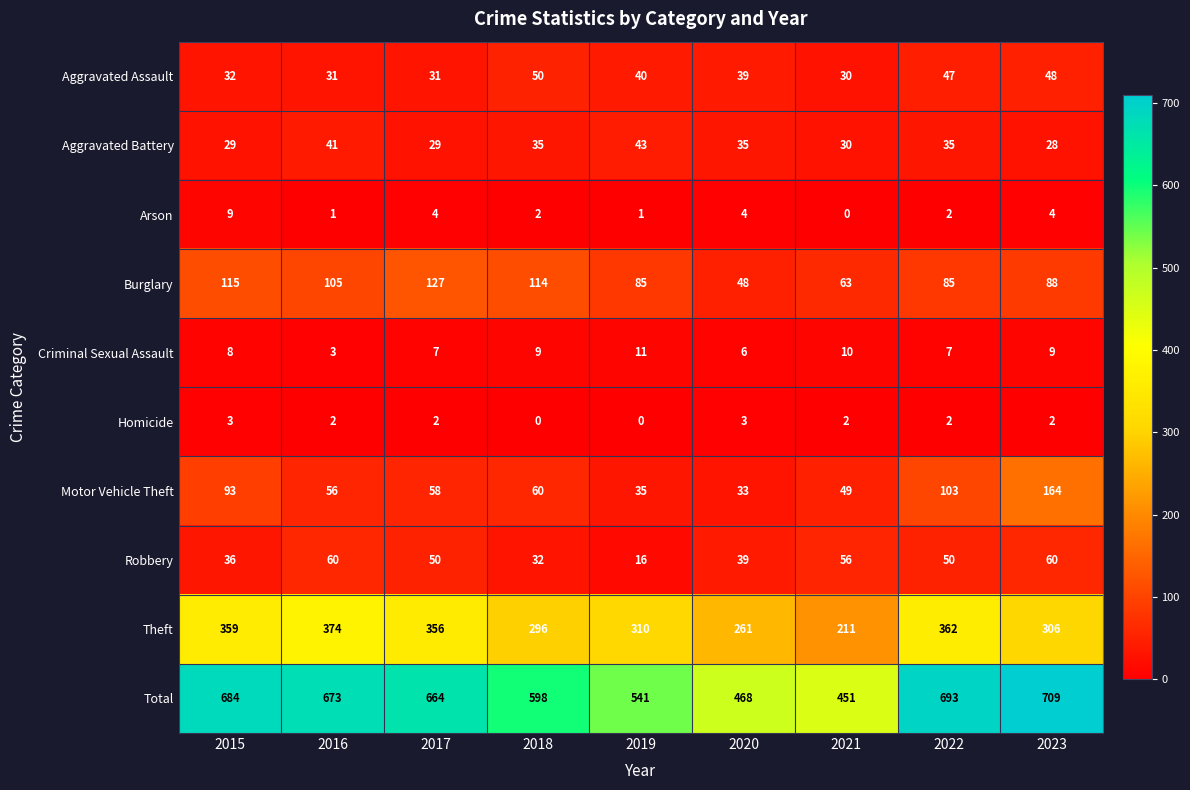

The value of Motor Vehicle Theft at 2023 is 39. True or false?

False